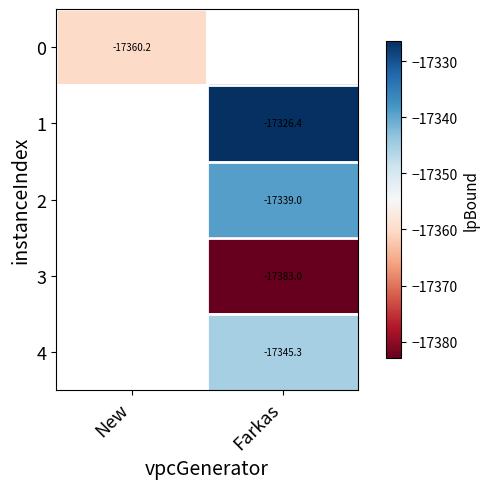

Which has a higher value, Farkas or New?

New